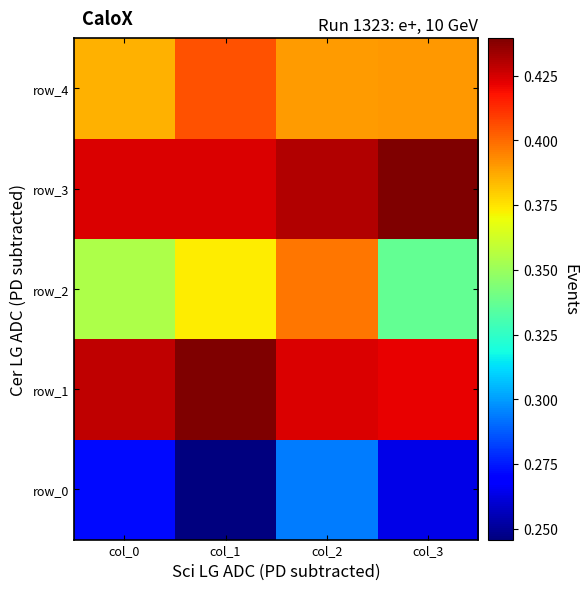

Is the value of row_2 at col_1 greater than the value of row_1 at col_3?

No